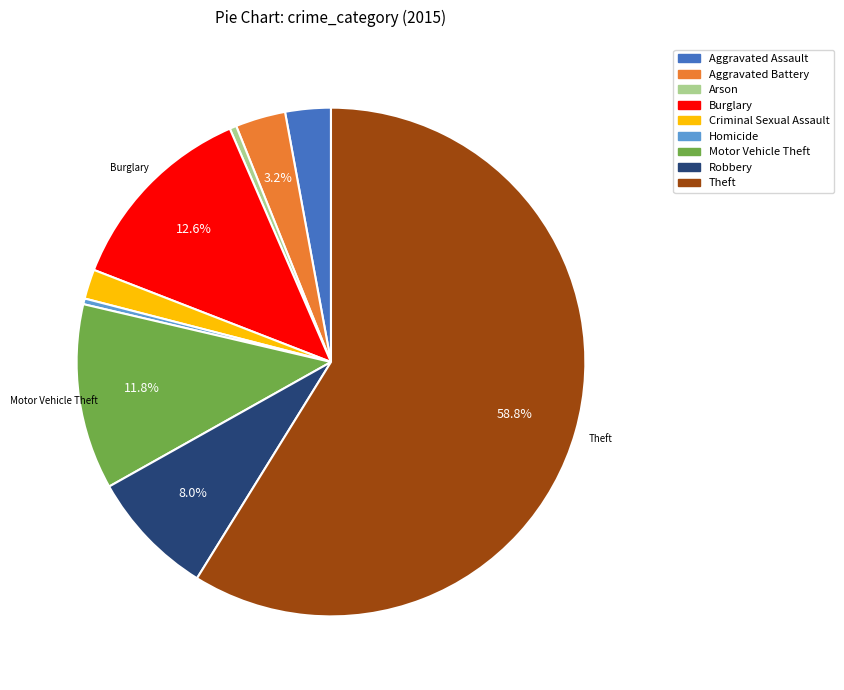

Which category has the biggest portion of the pie?

Theft